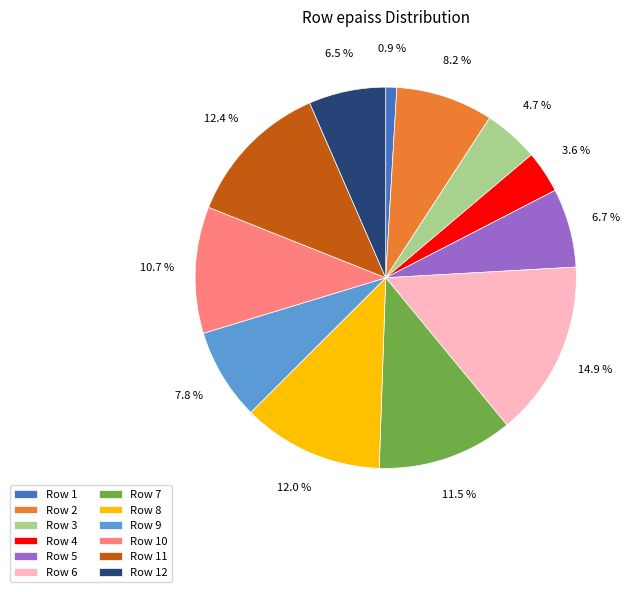

What portion of the pie excludes Row 5?

93.3%